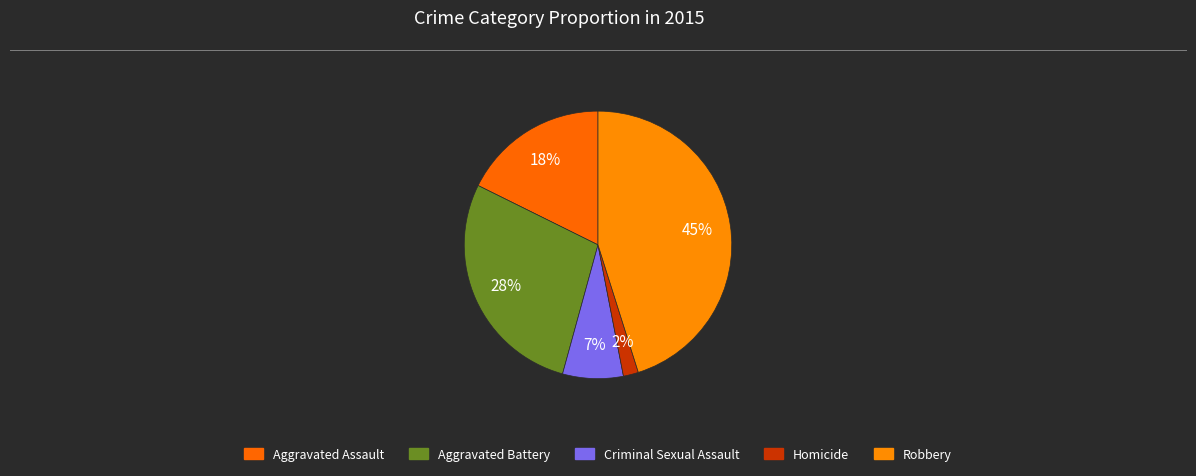

Count the number of slices in the pie.

5